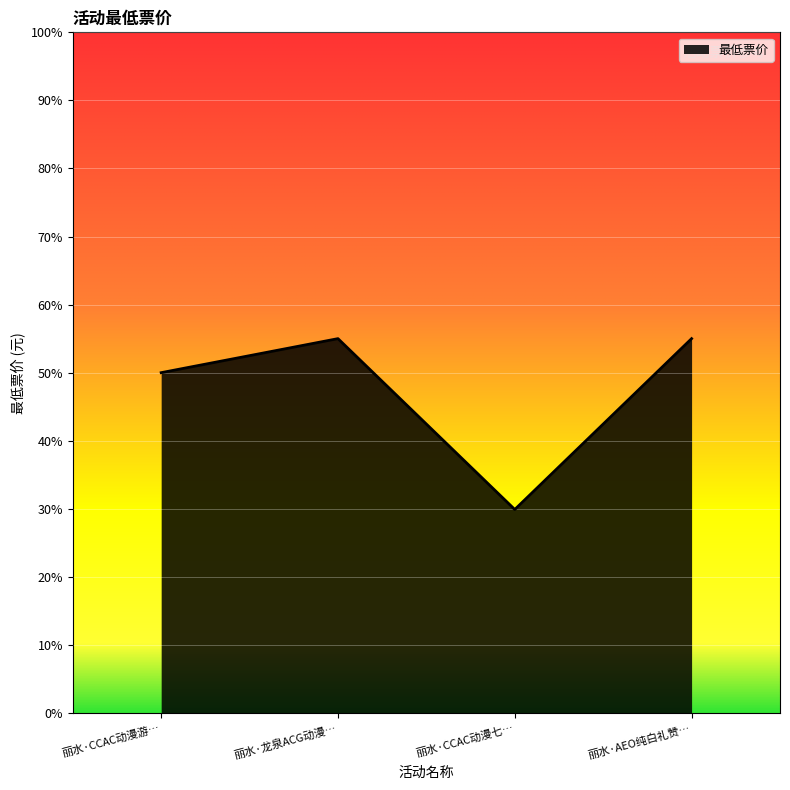

What is the difference between the maximum and minimum values?

25.1